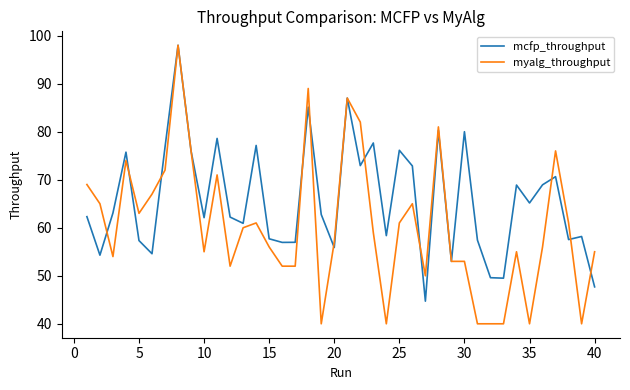

What is the average value of the myalg_throughput series?

60.4